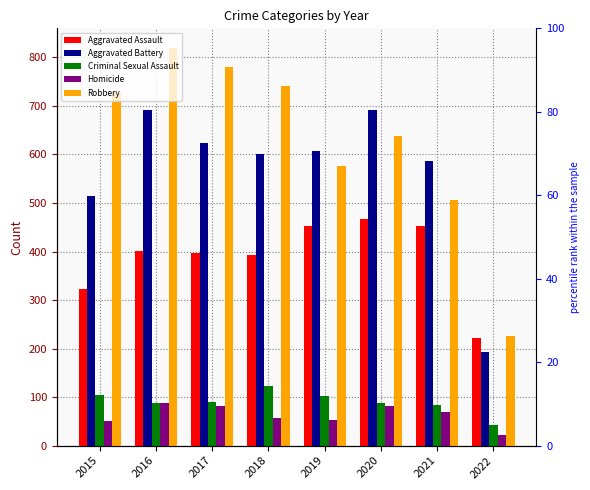

How many series are shown in this chart?

5